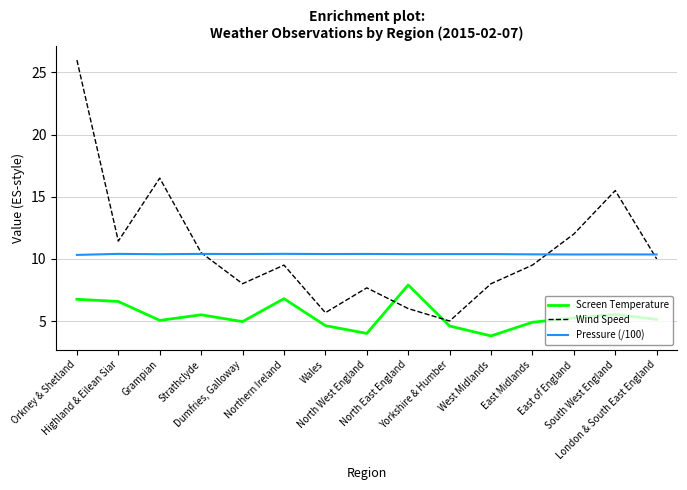

What is the difference between the Screen Temperature values at Highland & Eilean Siar and Dumfries, Galloway?

1.6